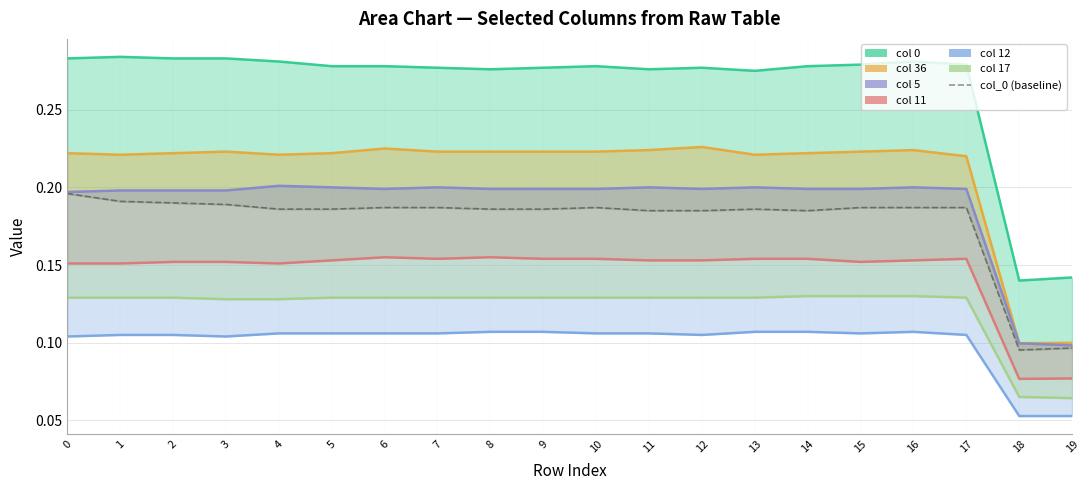

Does the chart display data point markers on the line(s)?

No